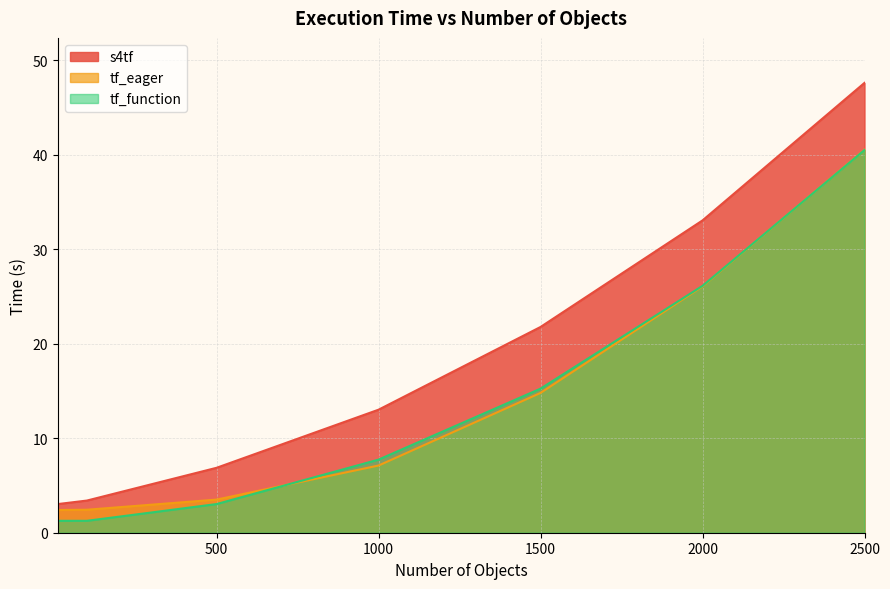

What is the value of the s4tf point at the 1st from the left?

3.0